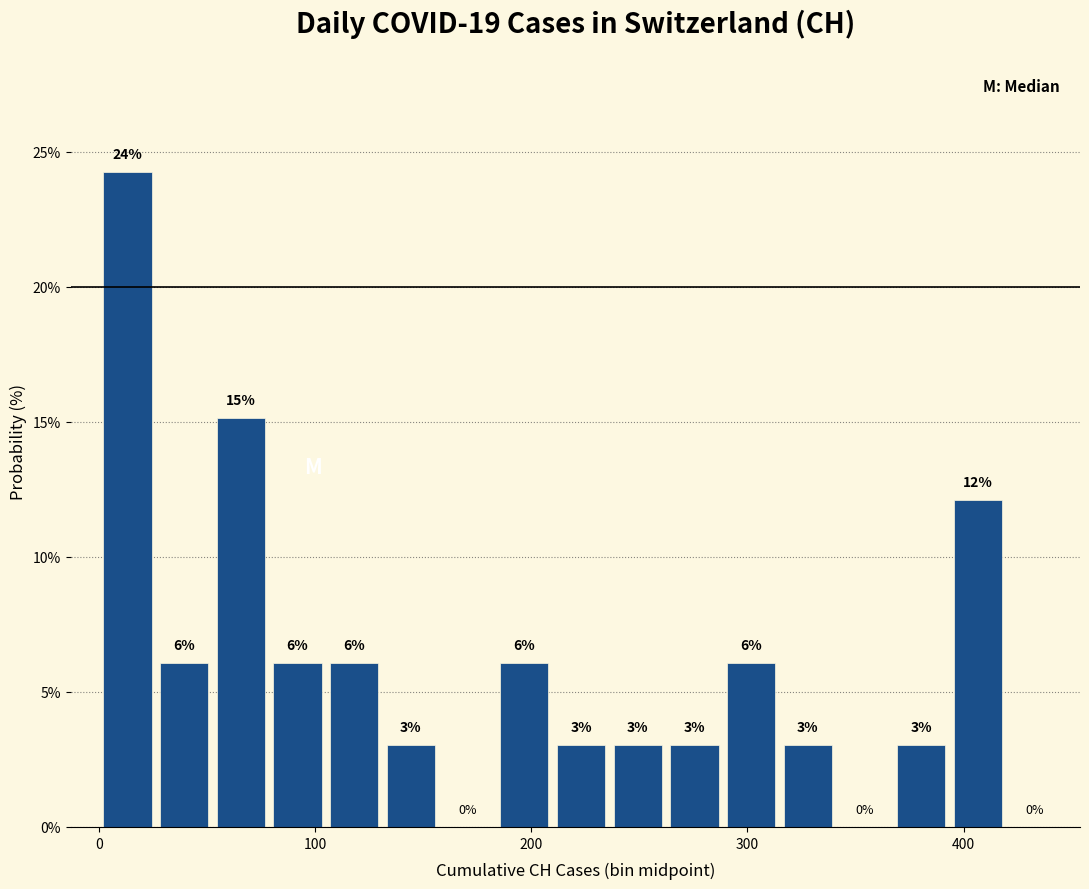

Around what value on the x-axis is the tallest bar? Give the approximate position of its centre, as read against the axis.

10